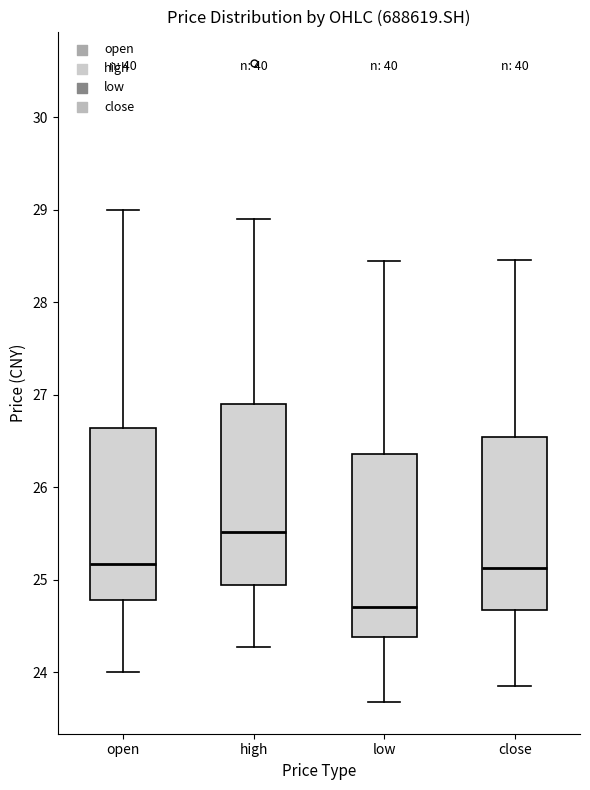

Reading left to right, transcribe this box plot: for each box, give where its median line is, the range the box spans, and where its two whiskers end, as read against the y-axis. The values are not printed on the chart, so give them approximately, as read against the axis.

open: median 25.2, box 24.8 to 26.6, whiskers 24.0 to 29.0
high: median 25.5, box 24.9 to 26.9, whiskers 24.3 to 28.9
low: median 24.7, box 24.4 to 26.4, whiskers 23.7 to 28.4
close: median 25.1, box 24.7 to 26.5, whiskers 23.9 to 28.5